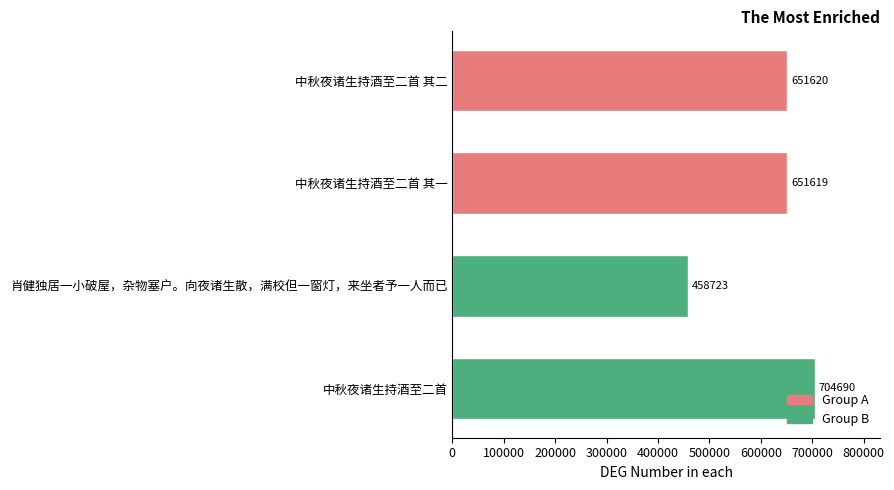

Reading top to bottom, list all the values displayed in this chart.

651620	651619	458723	704690